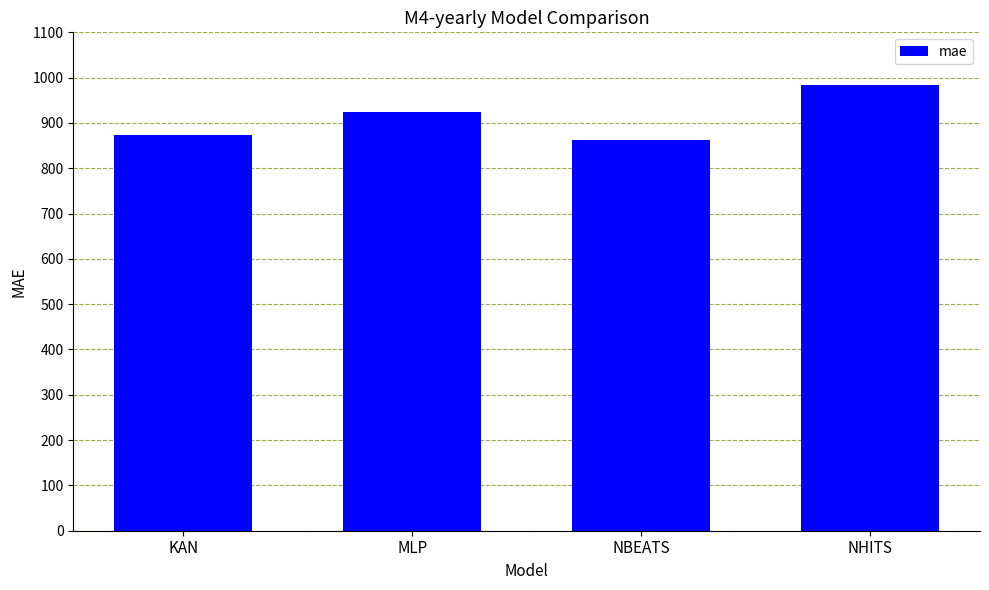

What is the difference between the values at KAN and MLP?

51